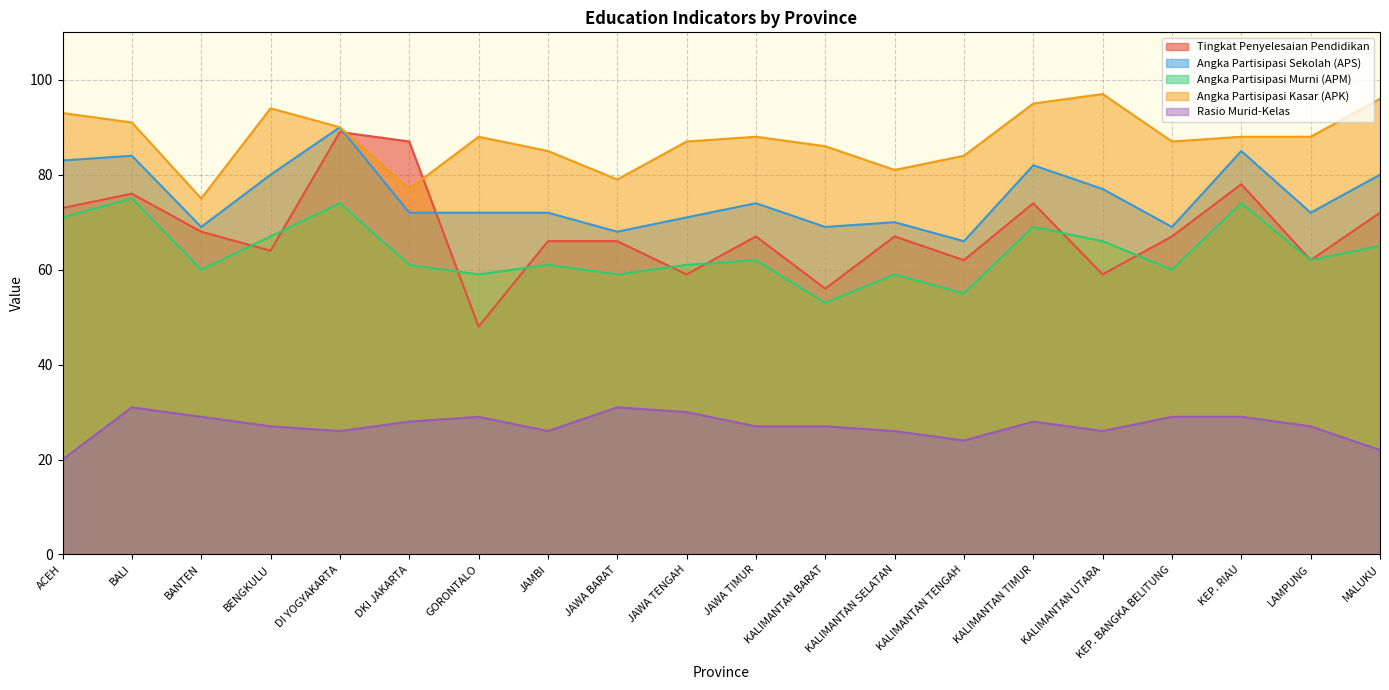

Which series changed the most between JAMBI and KALIMANTAN SELATAN?

Angka Partisipasi Kasar (APK)